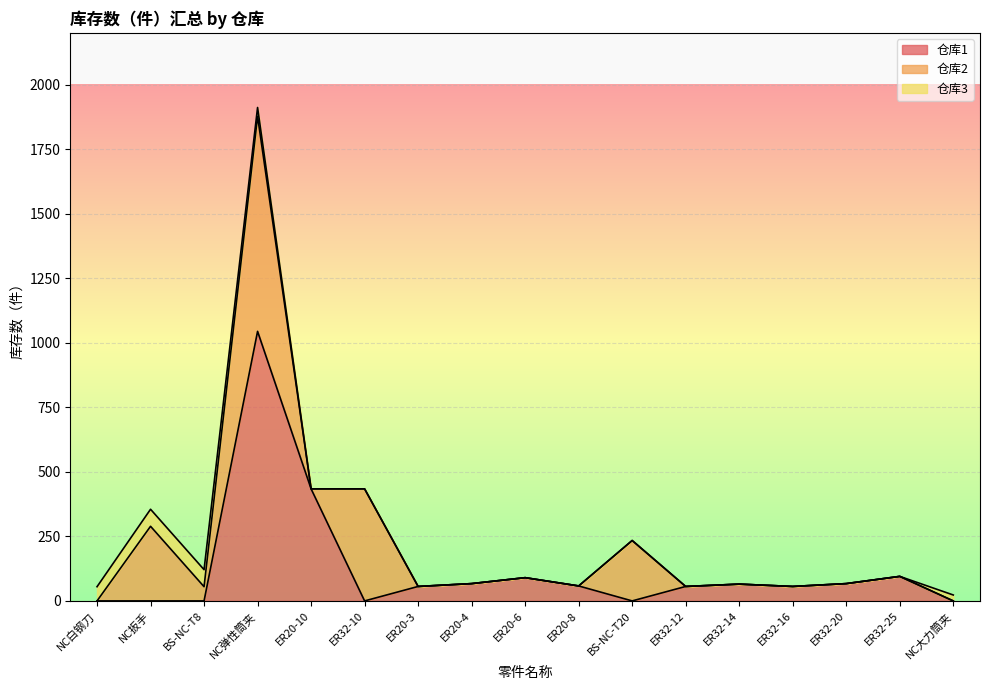

Which category has the highest value in the 仓库1 series?

NC弹性筒夹